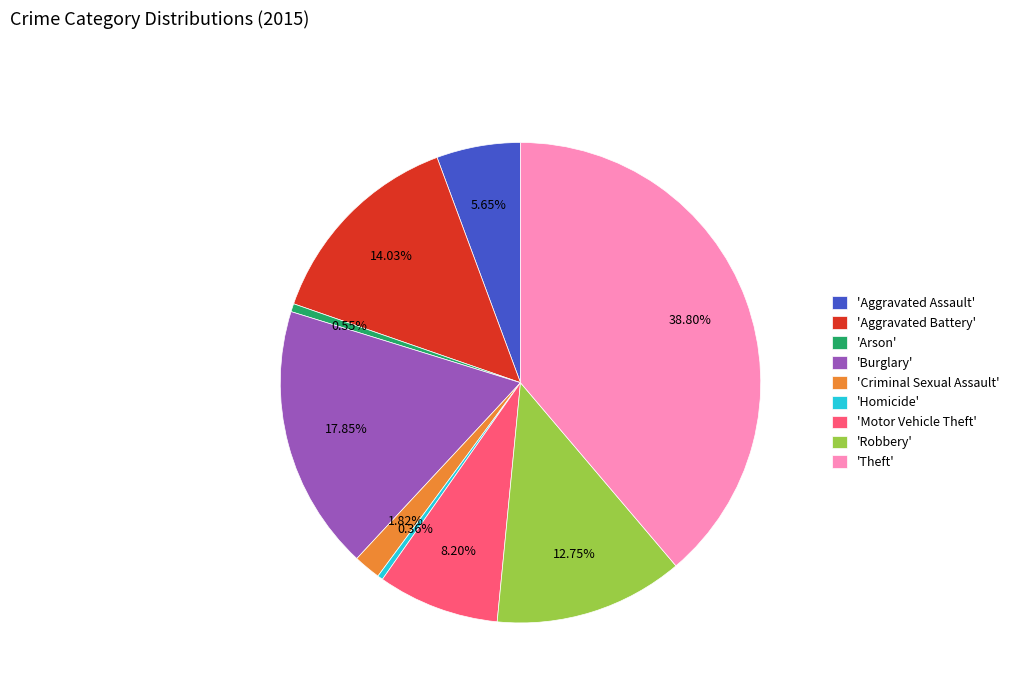

Do 'Burglary' and 'Criminal Sexual Assault' together represent more than half of the pie?

No